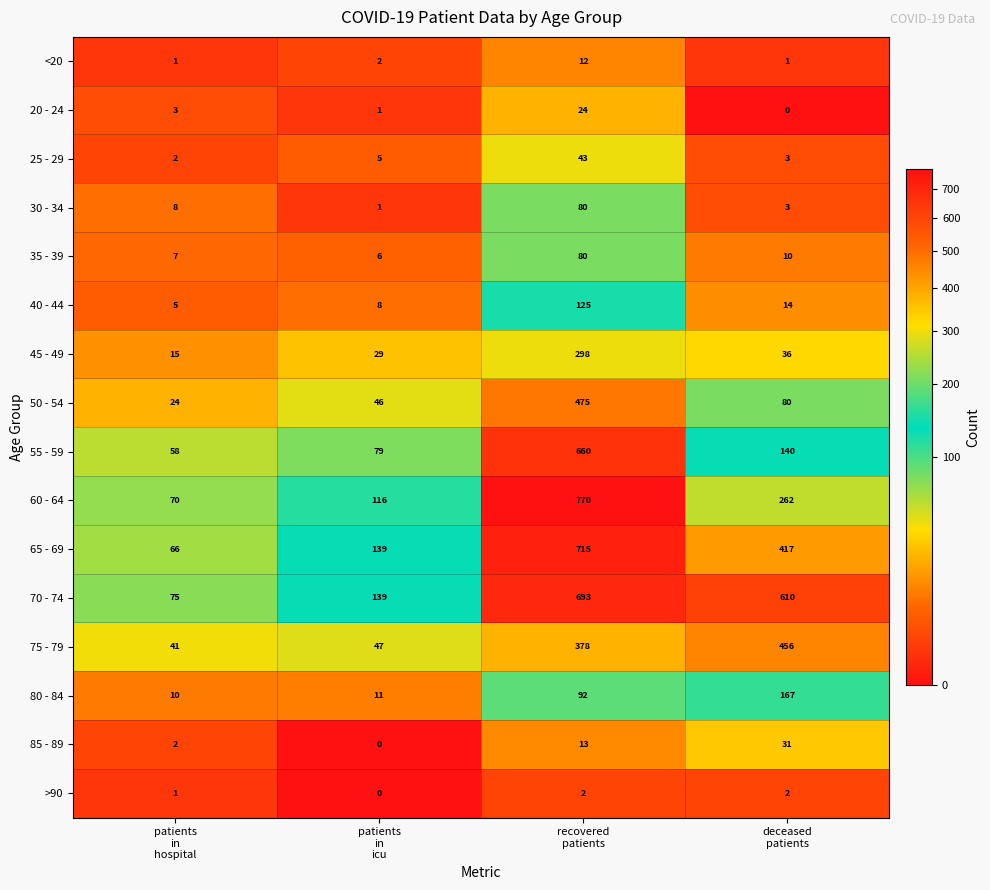

What is the difference between the maximum and second lowest values in the <20 series?

11